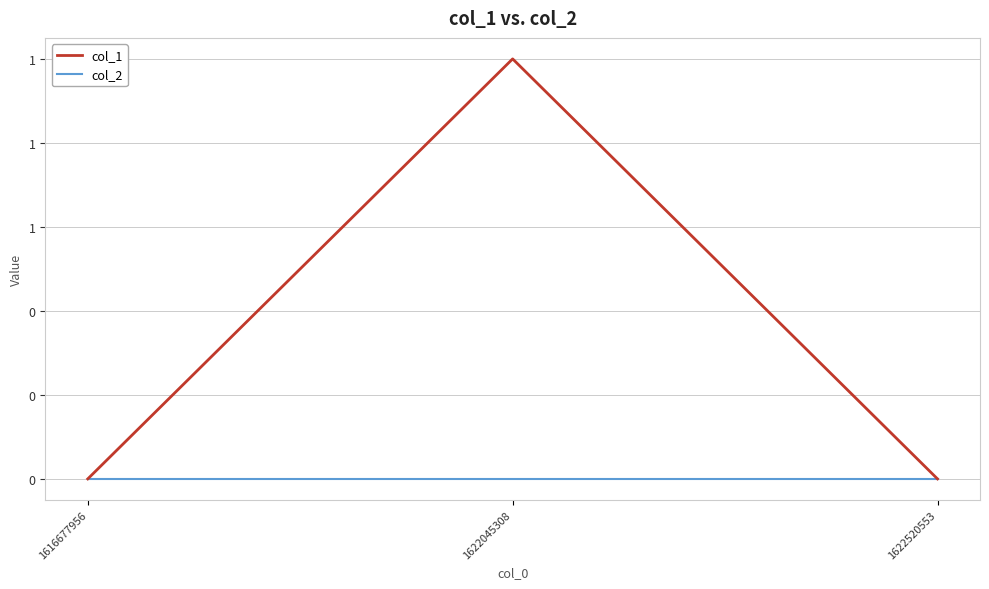

Does the chart display data point markers on the line(s)?

No